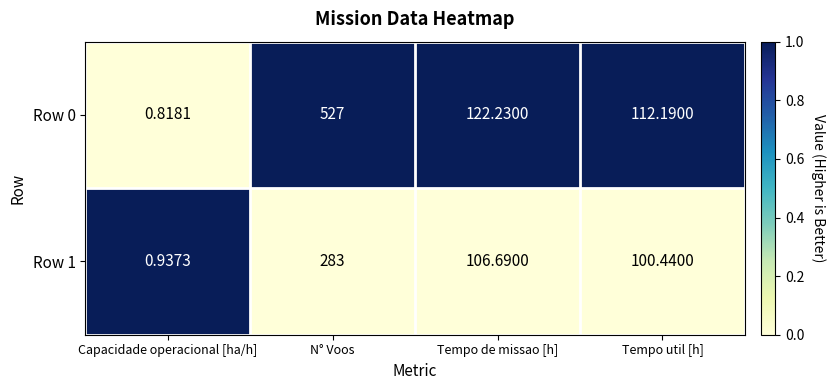

At which category is the sum across all series the highest?

N° Voos